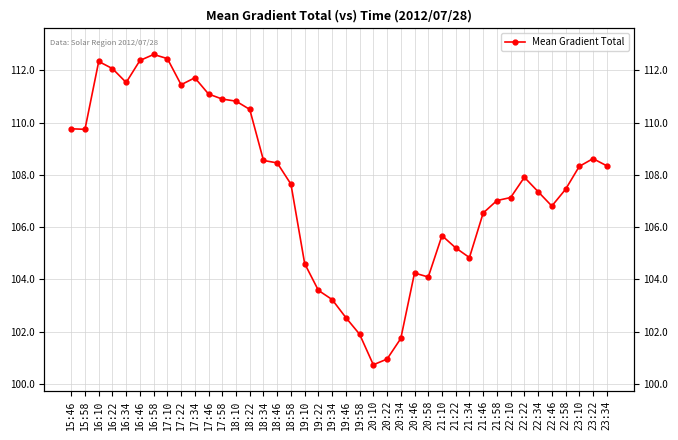

At which category does the chart reach its minimum across all series?

20:10